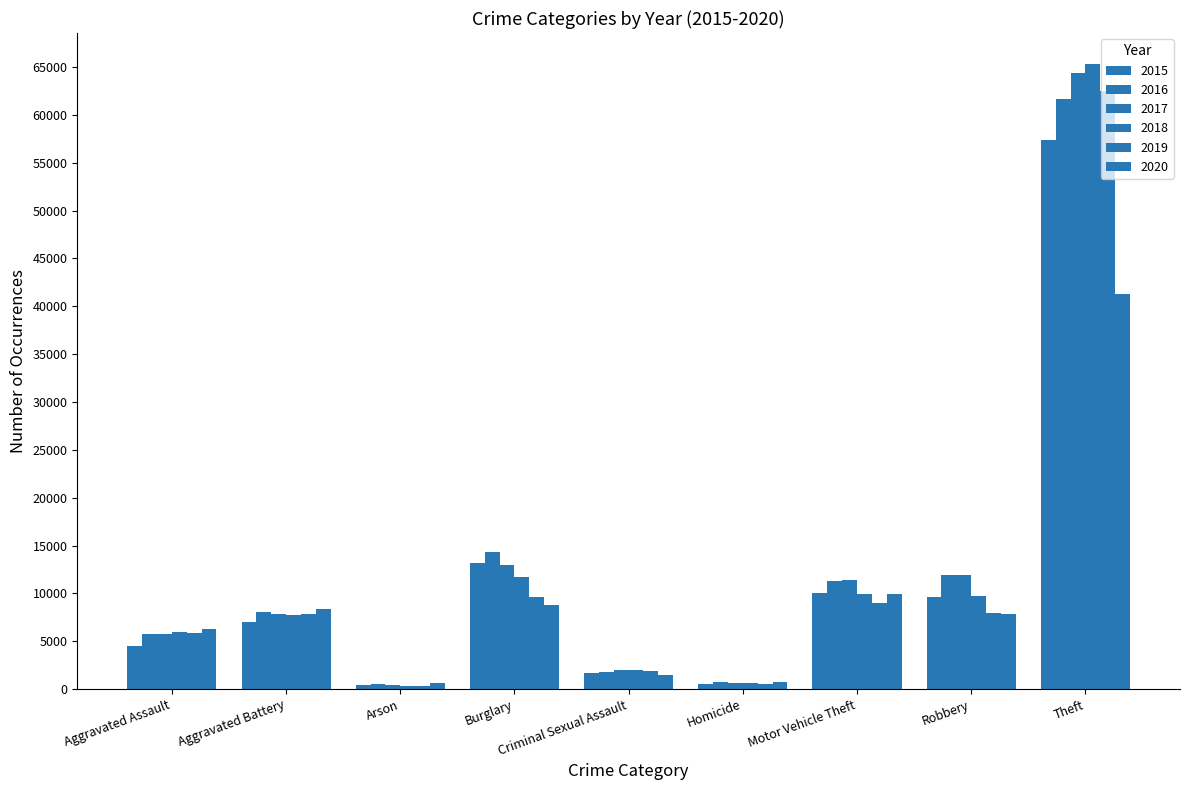

How many distinct data groups are displayed?

6